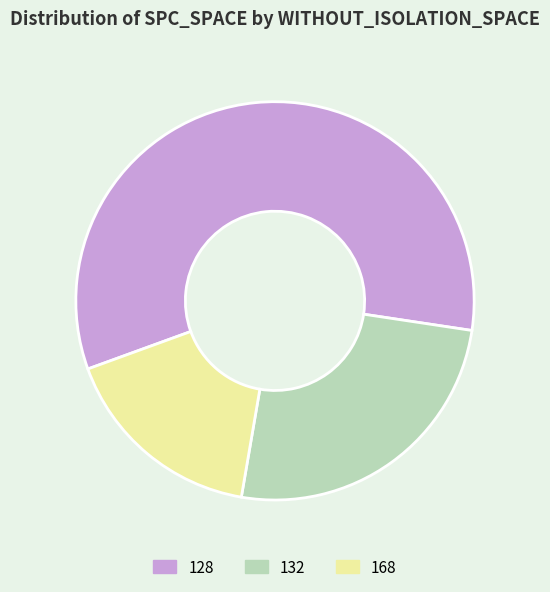

Does any single category account for the majority?

Yes